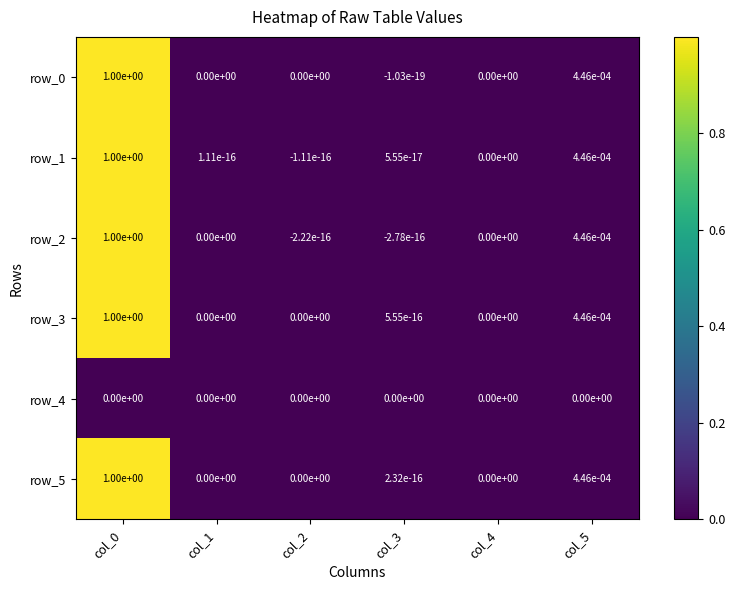

What is the difference between the row_0 values at col_1 and col_0?

1.0